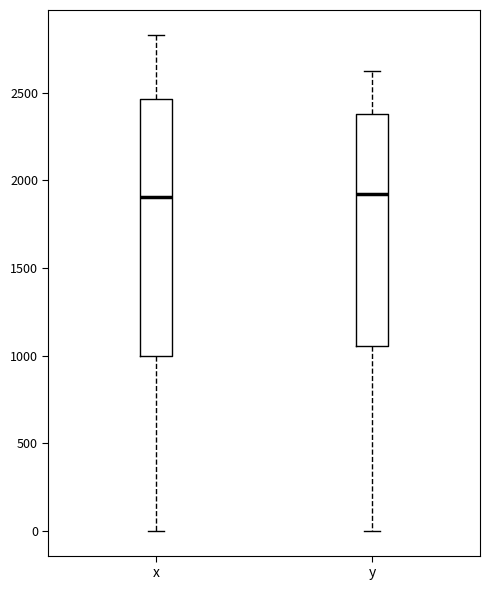

Where is the lower edge of the box for x on the y-axis? The values are not printed on the chart, so give them approximately, as read against the axis.

1000